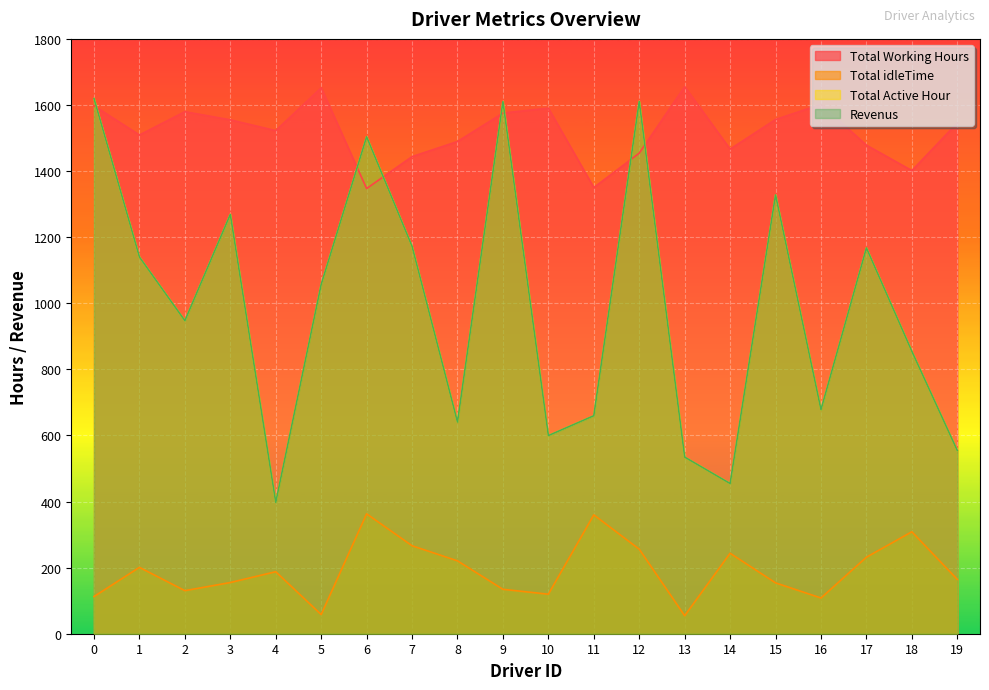

What is the value of the Total Active Hour point at the 4th from the left?

1268.9